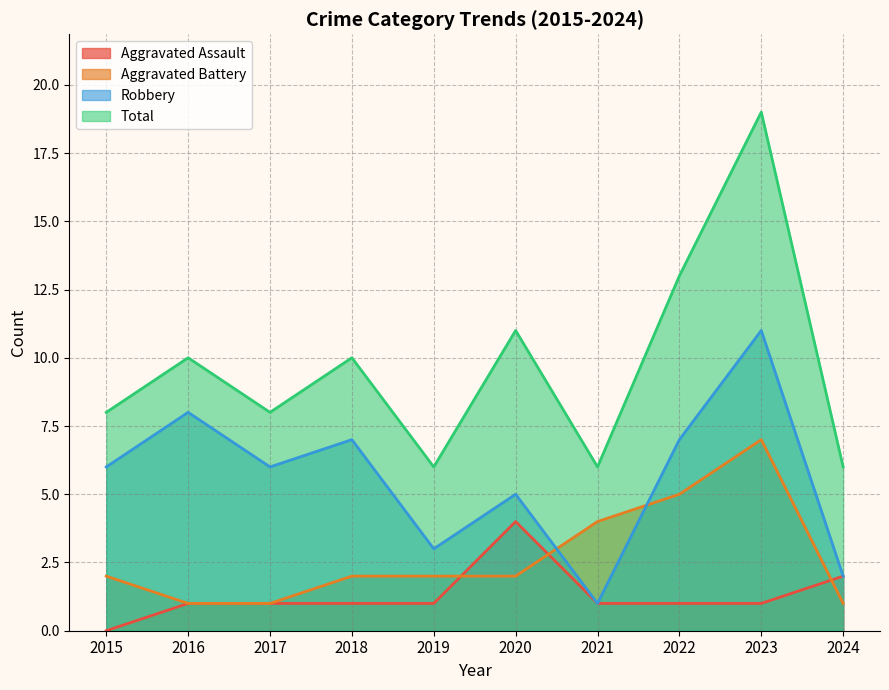

True or false: Total and Aggravated Battery intersect in this chart.

False